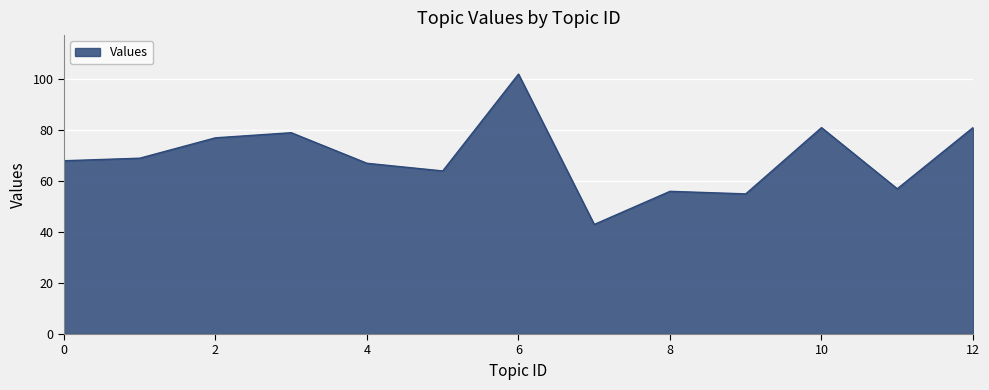

What is the sum of all values?

899